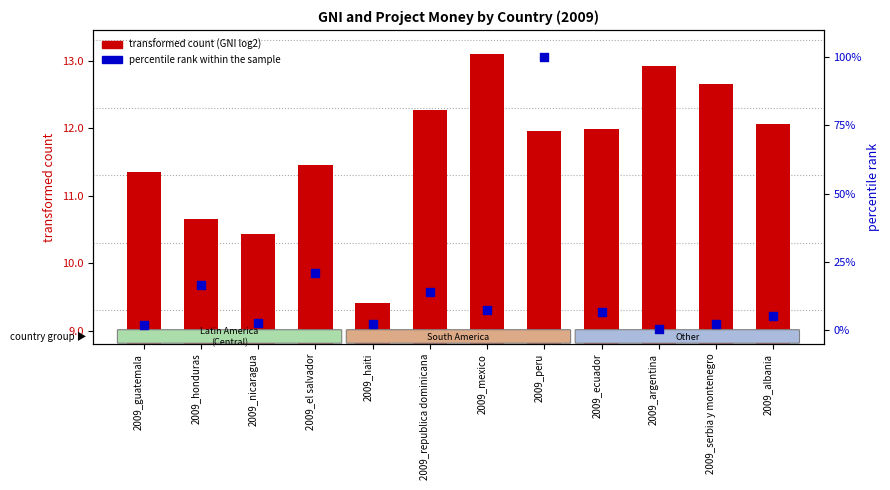

What are all the series names shown in the legend?

transformed count (GNI log2), percentile rank within the sample